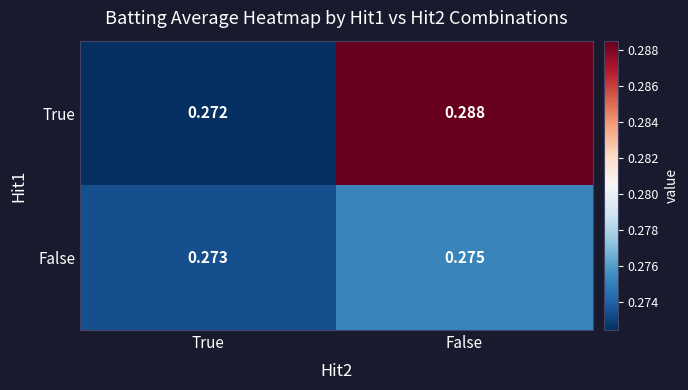

Which category has the highest value across all series?

False